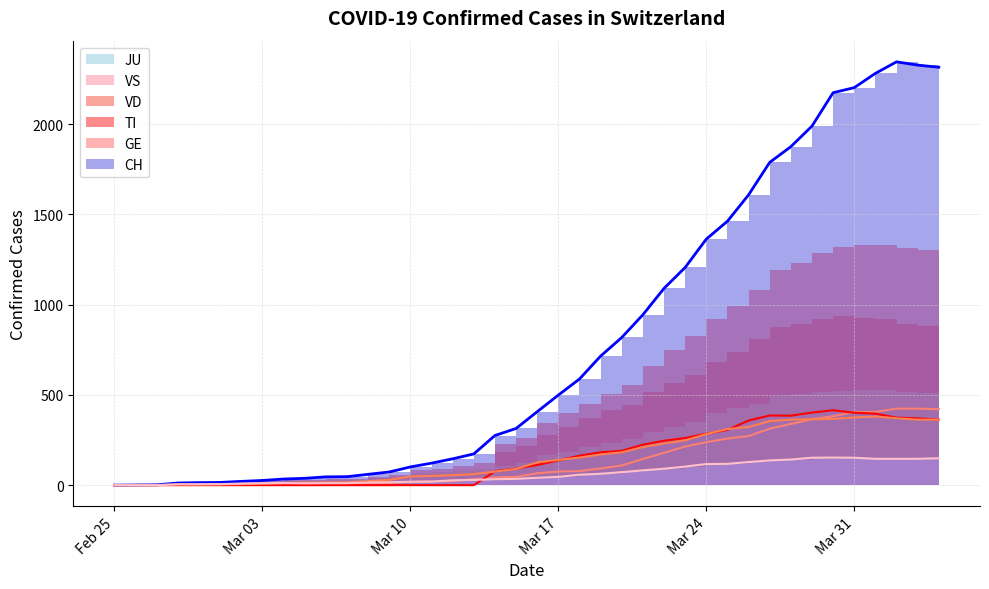

What is the sum of all CH values?

31516